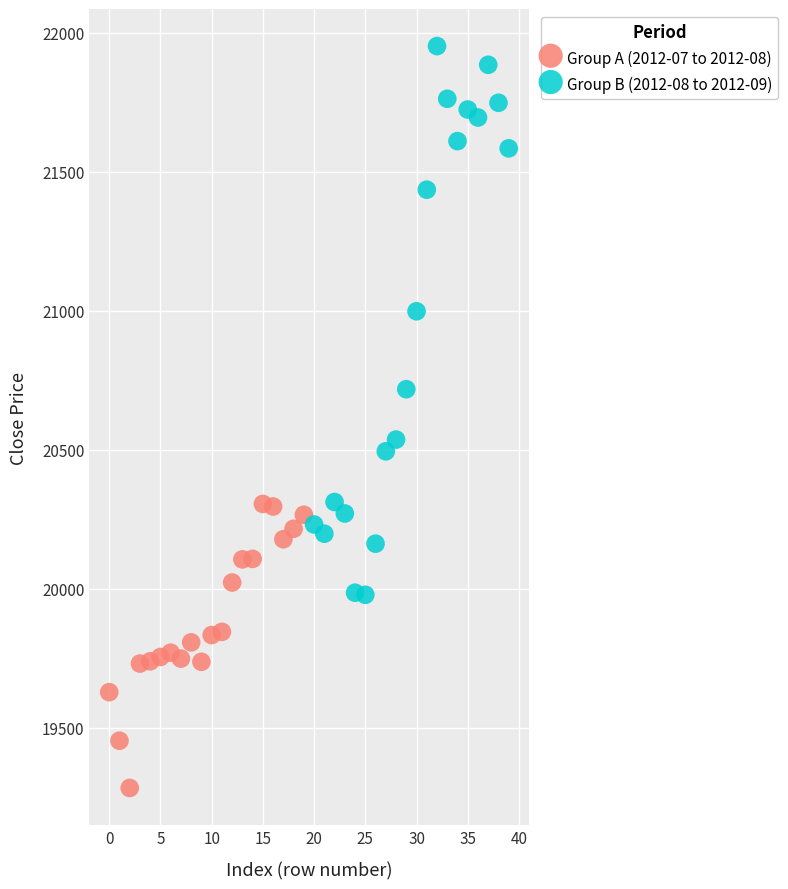

Which series reaches the maximum Y coordinate?

Group B (2012-08 to 2012-09)